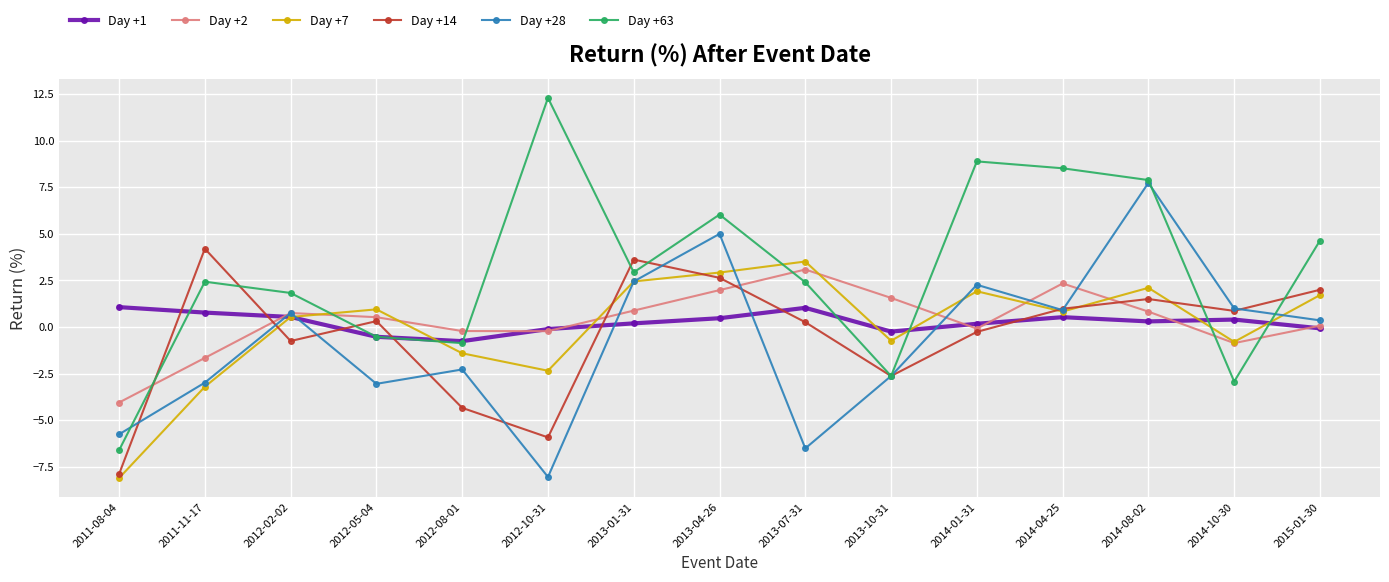

The value of Day +1 at 2012-02-02 is 0.5. True or false?

True